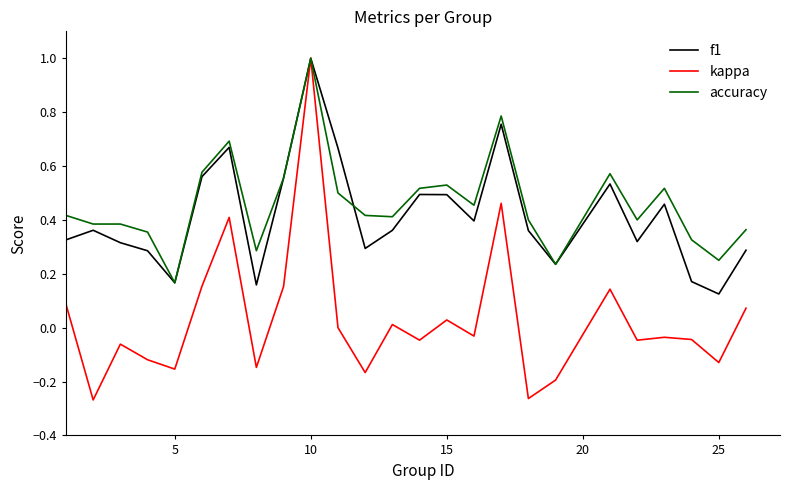

What is the maximum value shown in the chart?

1.0